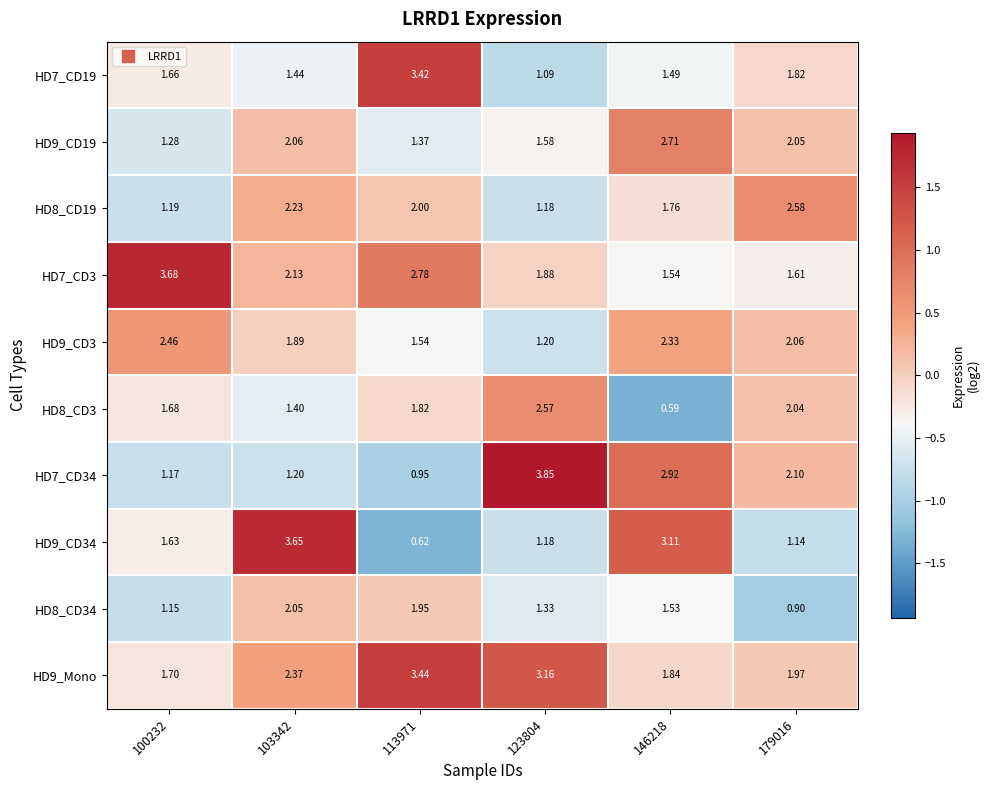

Is the value of HD7_CD34 at 100232 greater than the value of HD8_CD3 at 179016?

No